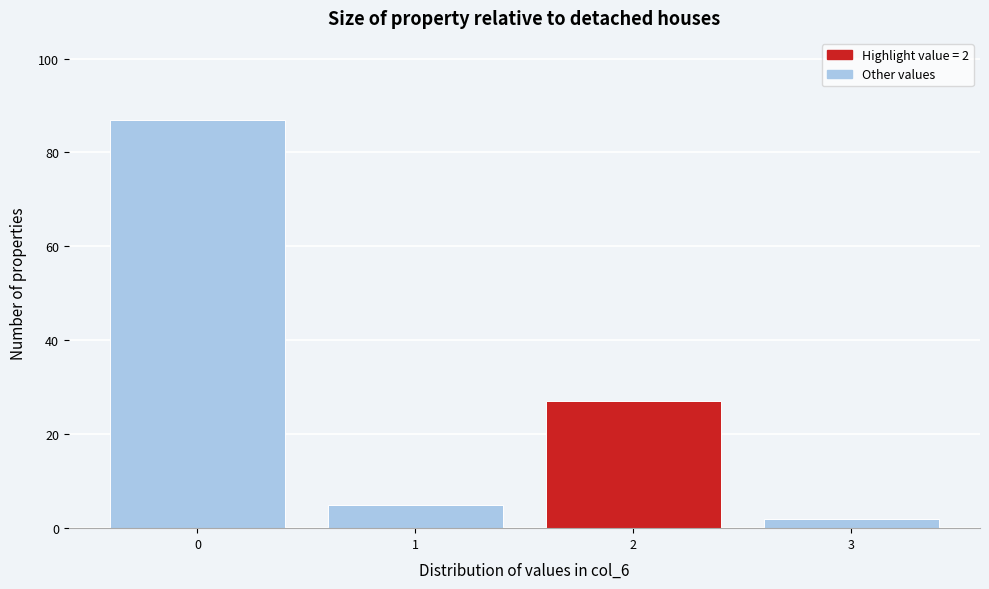

Reading left to right, extract all data points from this chart.

87	5	27	2